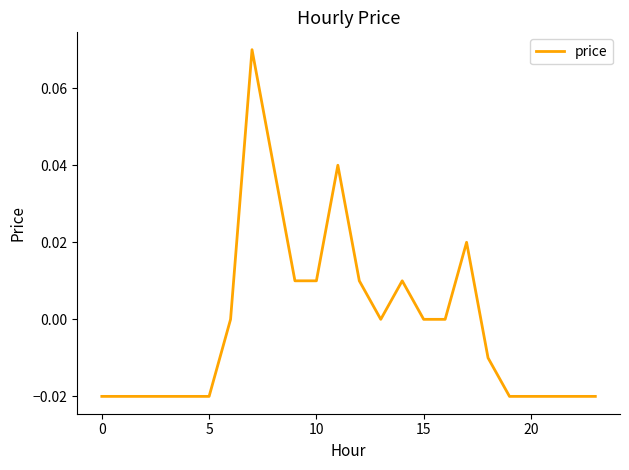

What is the label of the 17th point from the right?

7